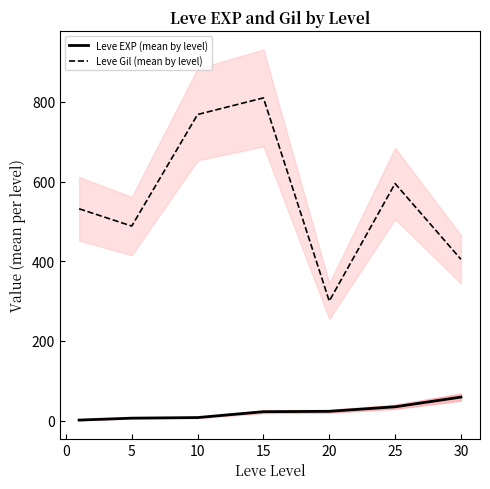

Which category has the highest value in the Leve EXP (mean by level) series?

30